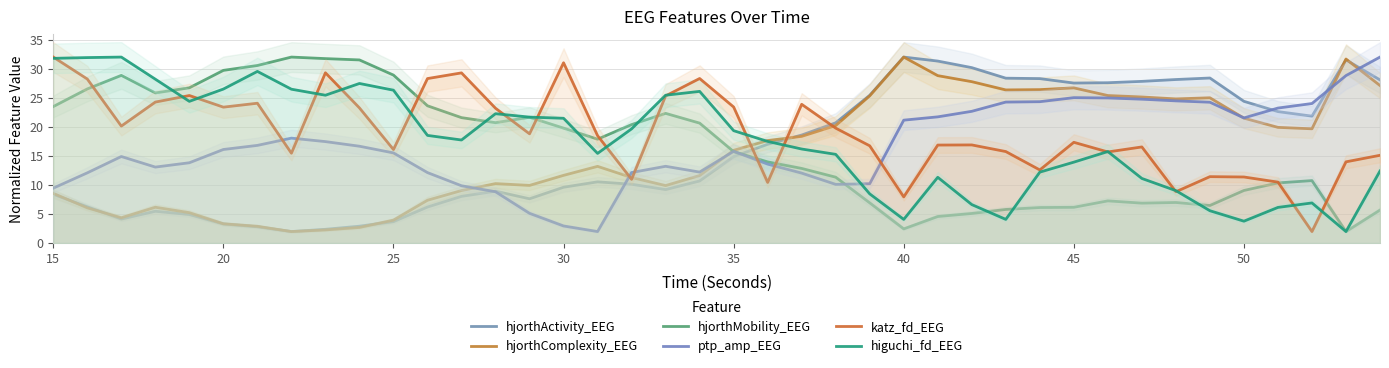

What is the difference between the second highest and minimum values in the hjorthComplexity_EEG series?

29.7